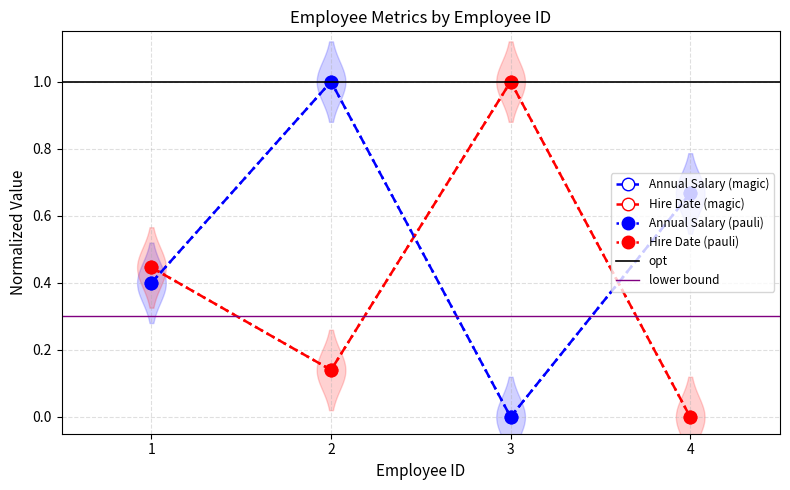

In Hire Date, how many points are higher than both neighbors (excluding endpoints)?

1